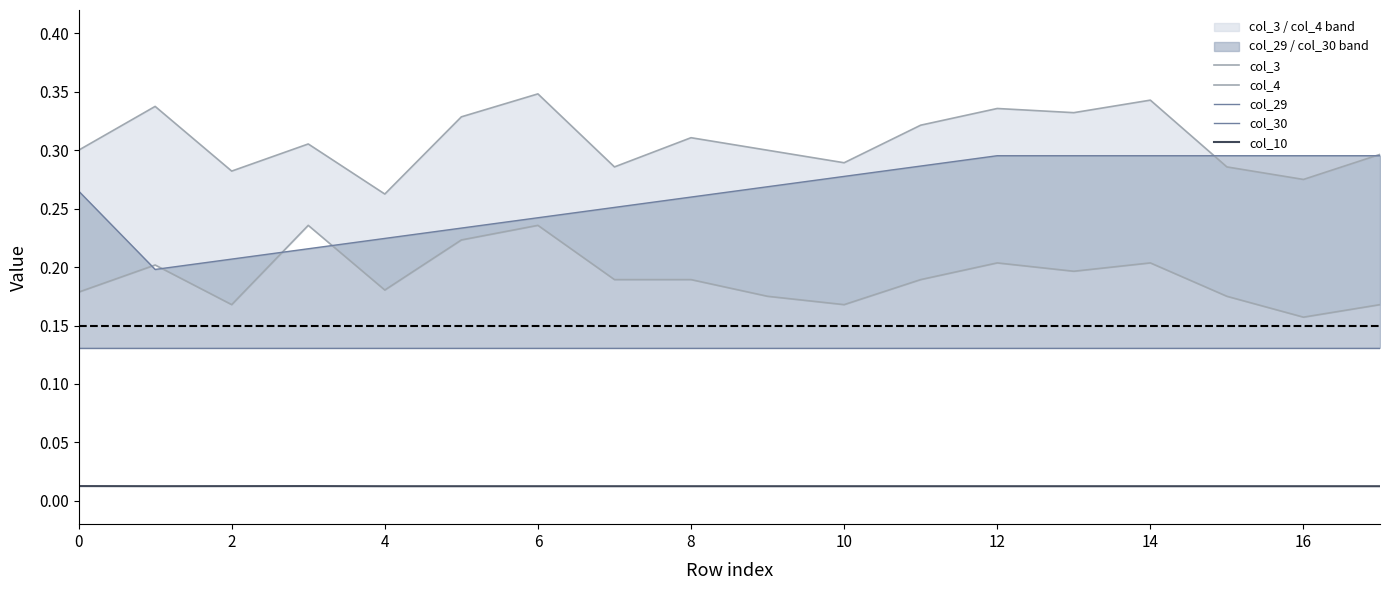

What is the spread (max minus min) of values at 0?

0.3